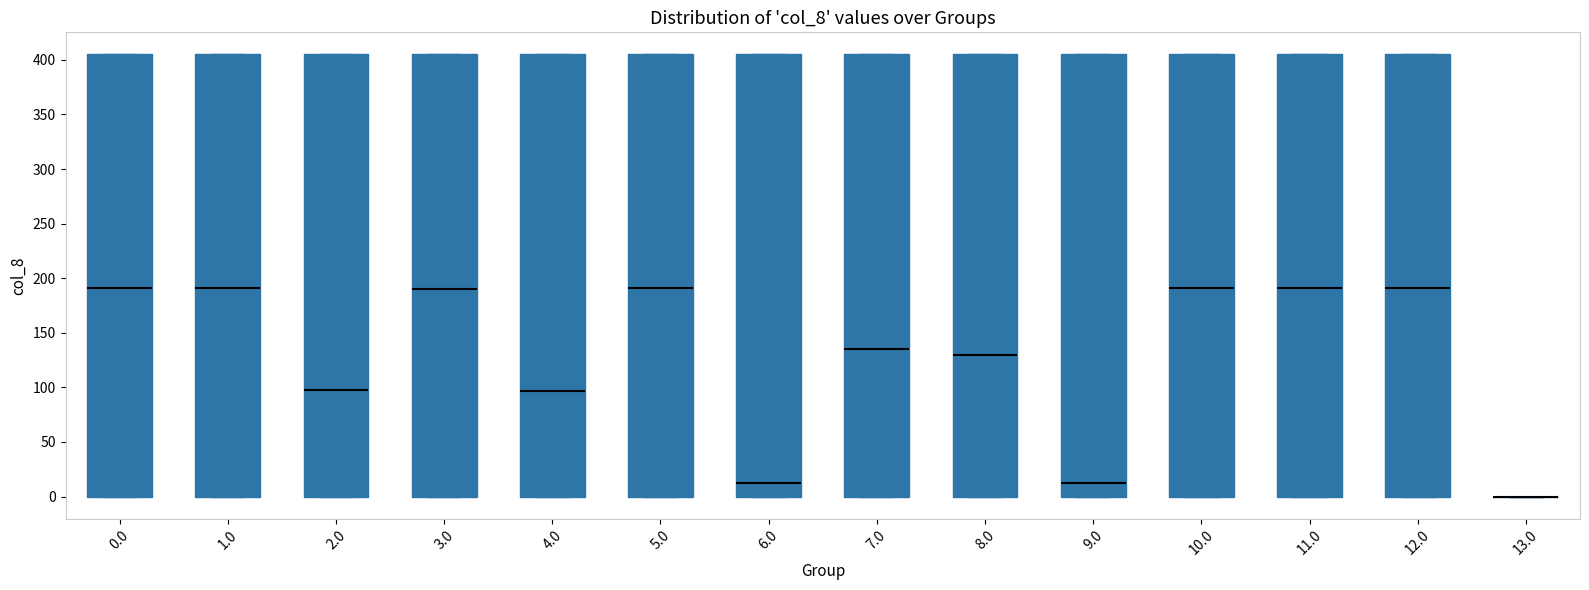

Reading left to right, read every box against the y-axis: the position of its median line, the range the box covers, and the ends of its whiskers. The values are not printed on the chart, so give them approximately, as read against the axis.

0.0: median 190, box 0 to 405, whiskers 0 to 405
1.0: median 190, box 0 to 405, whiskers 0 to 405
2.0: median 95, box 0 to 405, whiskers 0 to 405
3.0: median 190, box 0 to 405, whiskers 0 to 405
4.0: median 95, box 0 to 405, whiskers 0 to 405
5.0: median 190, box 0 to 405, whiskers 0 to 405
6.0: median 10, box 0 to 405, whiskers 0 to 405
7.0: median 135, box 0 to 405, whiskers 0 to 405
8.0: median 130, box 0 to 405, whiskers 0 to 405
9.0: median 10, box 0 to 405, whiskers 0 to 405
10.0: median 190, box 0 to 405, whiskers 0 to 405
11.0: median 190, box 0 to 405, whiskers 0 to 405
12.0: median 190, box 0 to 405, whiskers 0 to 405
13.0: box collapsed to a line at 0, whiskers 0 to 0